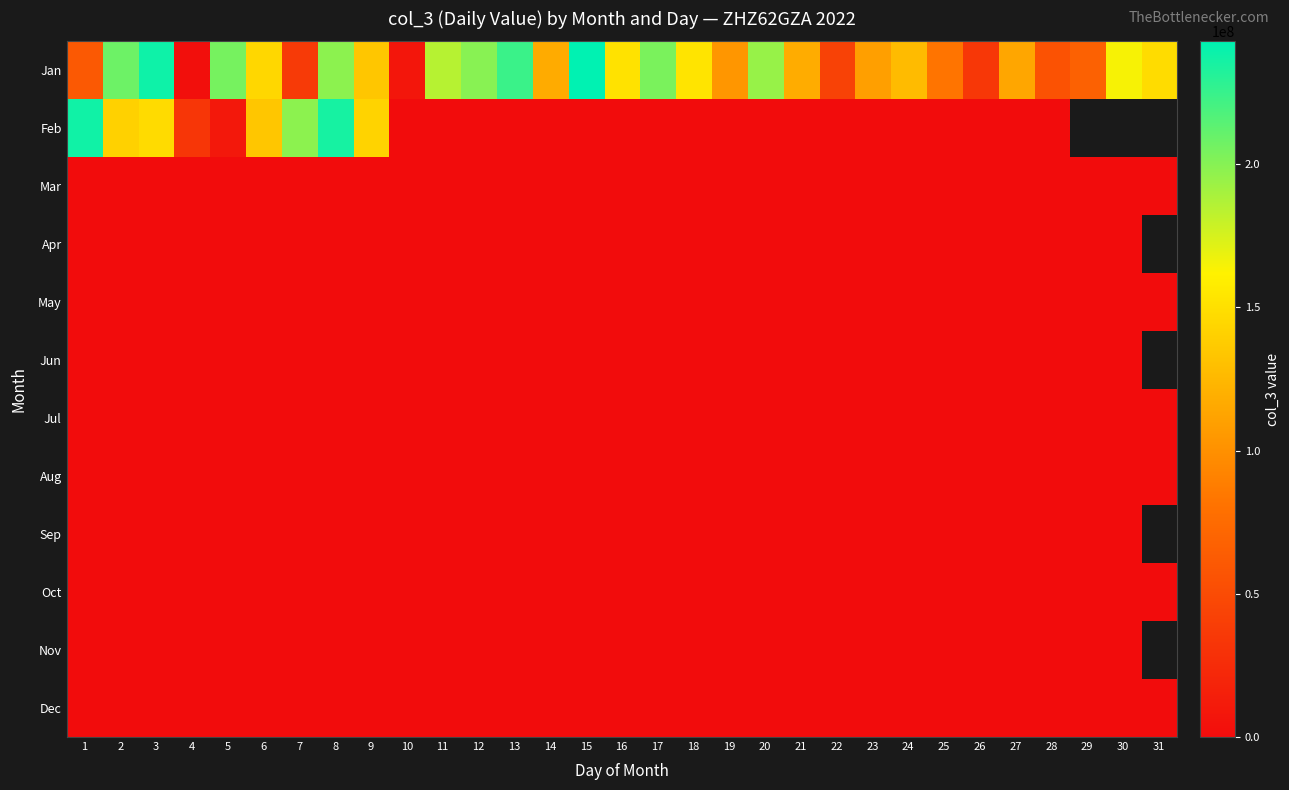

At which category does the chart reach its peak across all series?

15